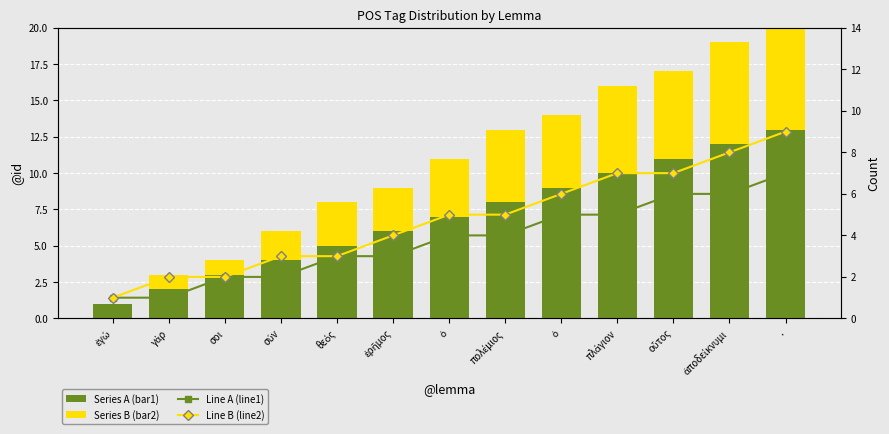

What is the total value across all series at ἐρῆμος?

16